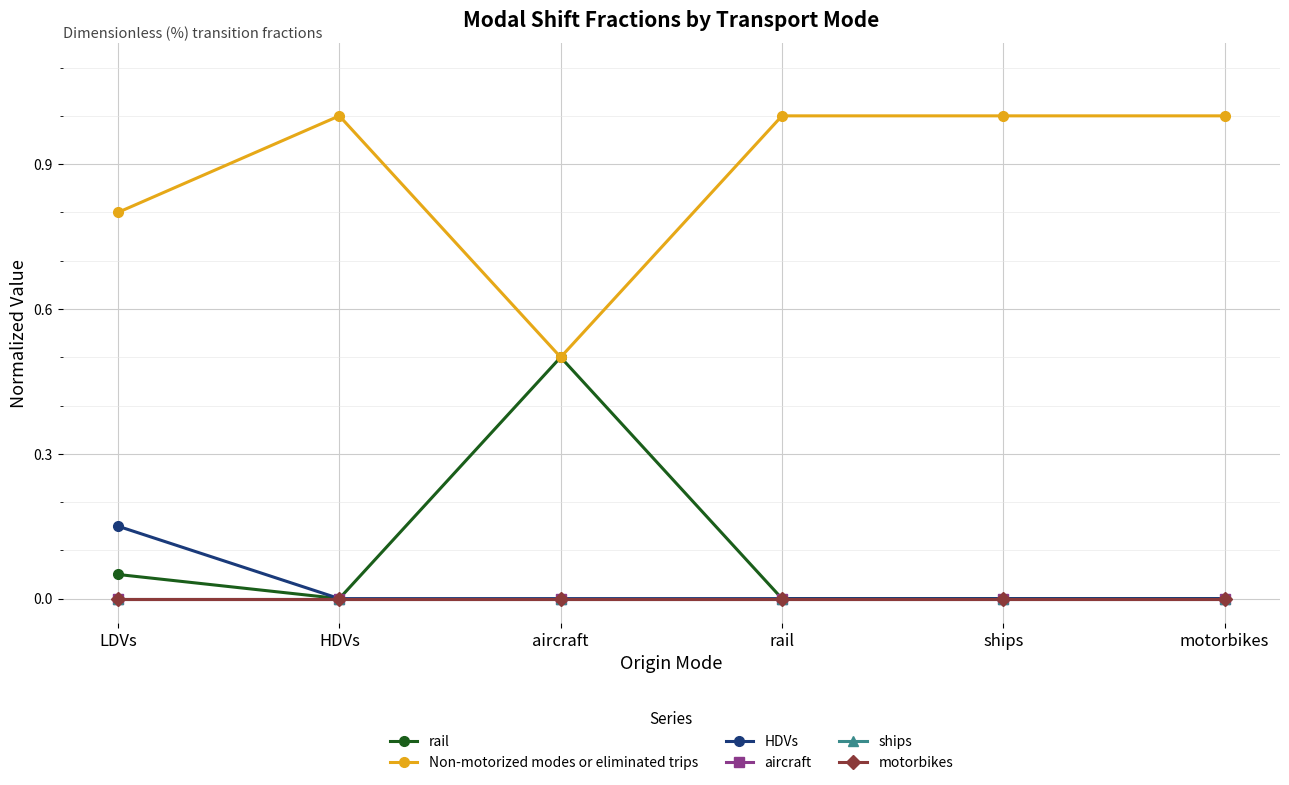

Is this an area chart (filled region under the line)?

No